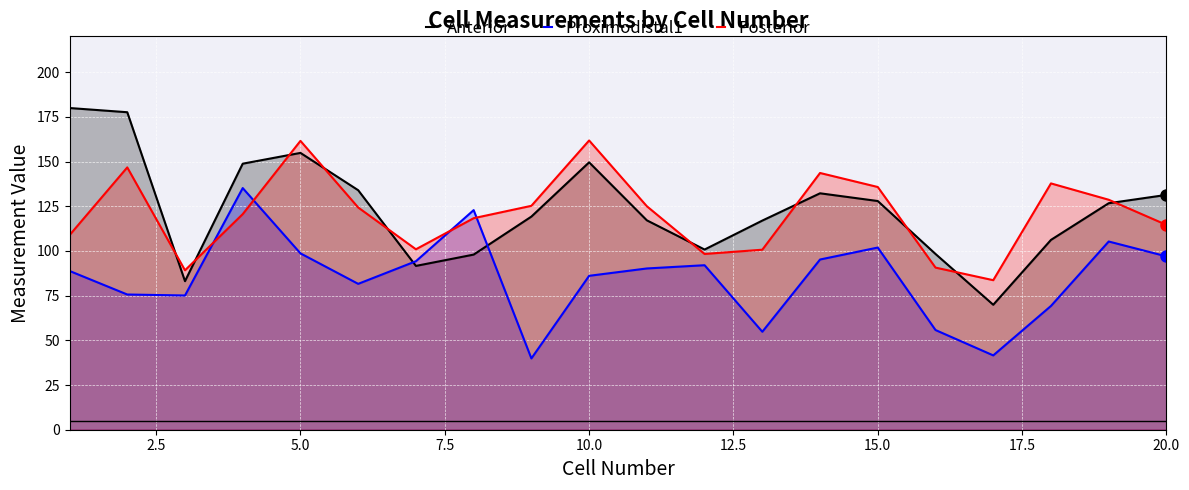

Which series has the largest range (max minus min)?

Anterior